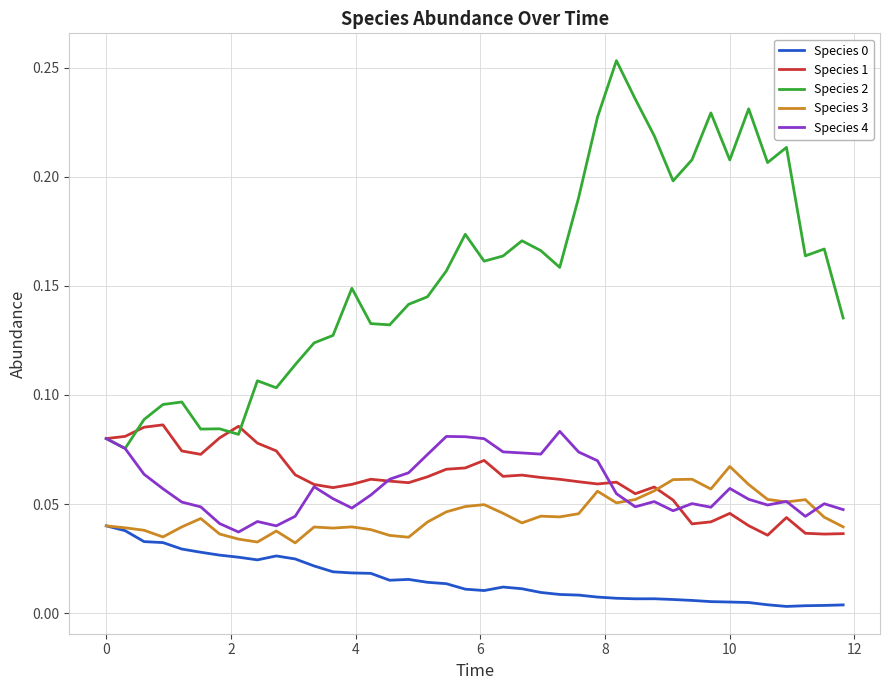

Which series has the largest range (max minus min)?

Species 2